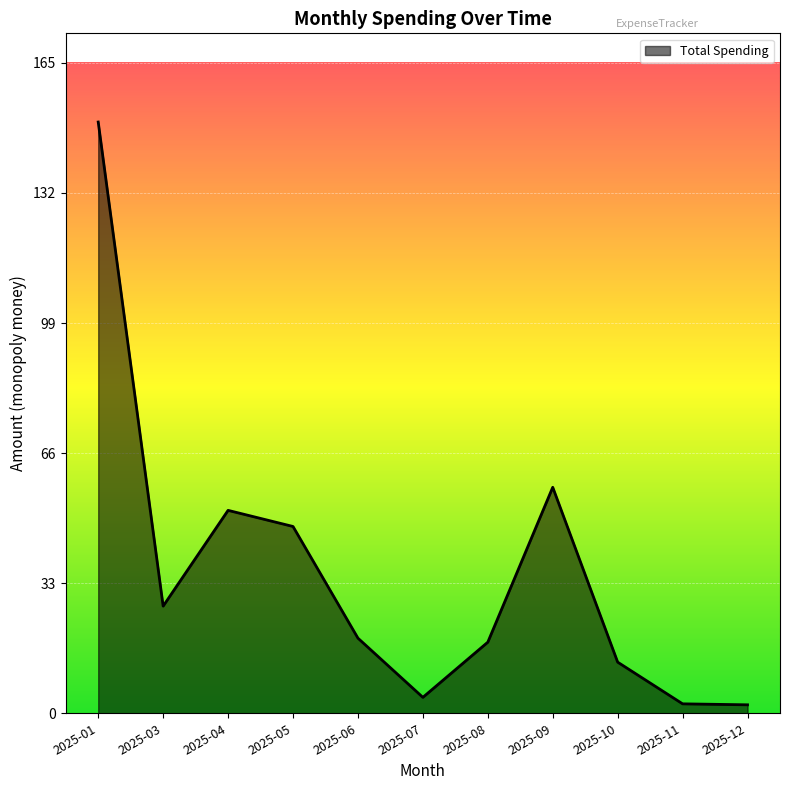

Which category has the highest value across all series?

2025-01